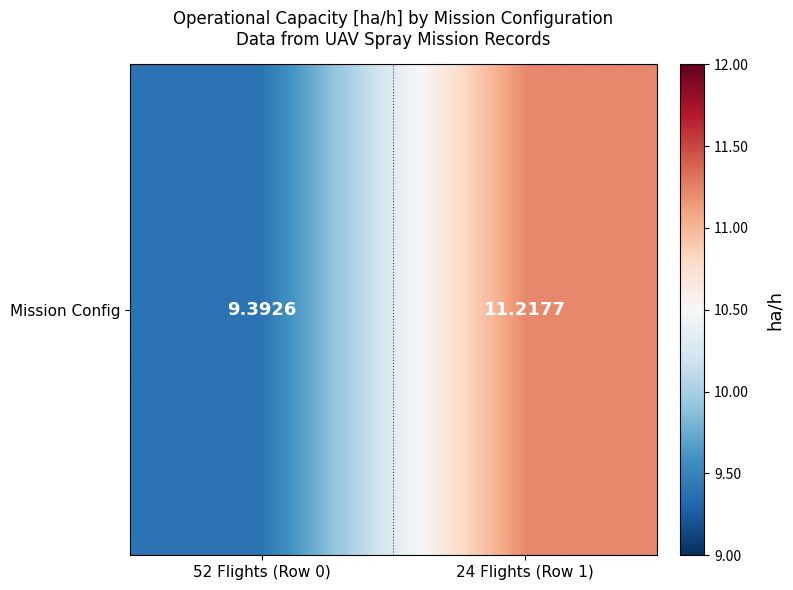

At which category does the chart reach its peak across all series?

24 Flights (Row 1)